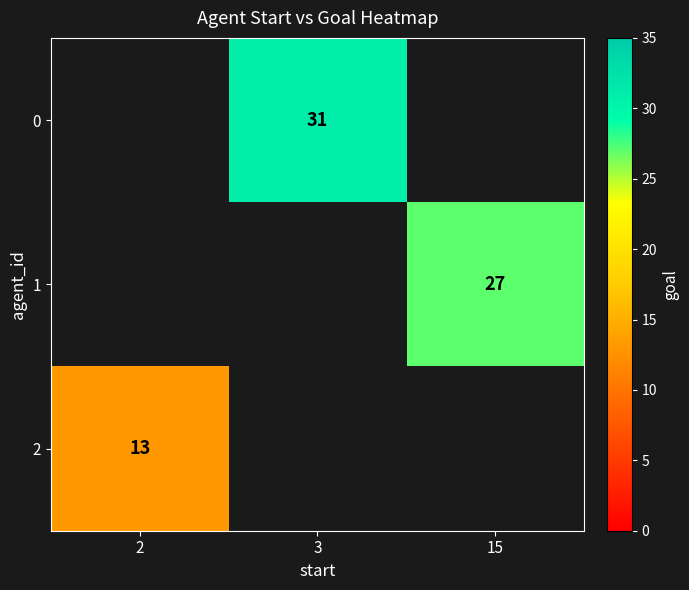

Is the value of 0 at 3 greater than the value of 1 at 15?

Yes